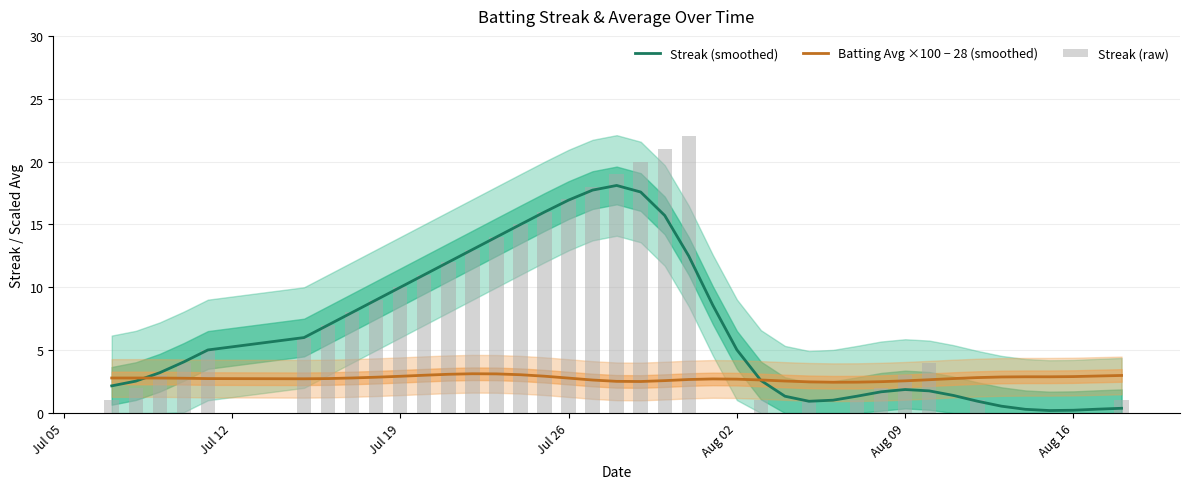

How many categories are shown in the chart?

40